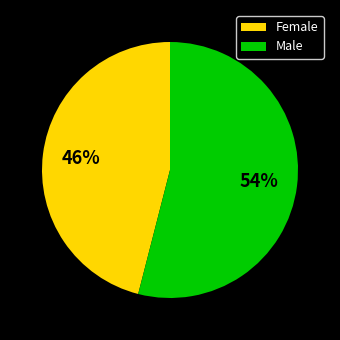

To the nearest percent, what is the difference between the largest and smallest slice percentages?

8%